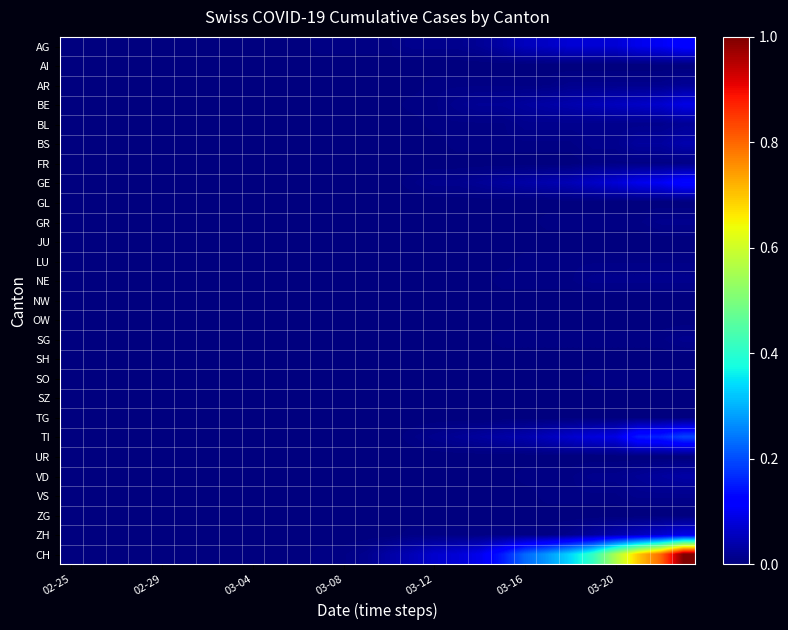

Reading left to right, extract all data points from this chart.

AG: 0.0	0.0	0.0	0.0	0.0	0.0	0.0	0.0	0.0	0.0	0.0	0.0	0.0	0.0	0.0	0.0	0.0	0.0	0.0	0.0	0.1	0.1	0.1	0.1	0.1	0.1	0.1	0.1
AI: 0.0	0.0	0.0	0.0	0.0	0.0	0.0	0.0	0.0	0.0	0.0	0.0	0.0	0.0	0.0	0.0	0.0	0.0	0.0	0.0	0.0	0.0	0.0	0.0	0.0	0.0	0.0	0.0
AR: 0.0	0.0	0.0	0.0	0.0	0.0	0.0	0.0	0.0	0.0	0.0	0.0	0.0	0.0	0.0	0.0	0.0	0.0	0.0	0.0	0.0	0.0	0.0	0.0	0.0	0.0	0.0	0.0
BE: 0.0	0.0	0.0	0.0	0.0	0.0	0.0	0.0	0.0	0.0	0.0	0.0	0.0	0.0	0.0	0.0	0.0	0.0	0.0	0.0	0.0	0.0	0.0	0.0	0.1	0.1	0.1	0.1
BL: 0.0	0.0	0.0	0.0	0.0	0.0	0.0	0.0	0.0	0.0	0.0	0.0	0.0	0.0	0.0	0.0	0.0	0.0	0.0	0.0	0.0	0.0	0.0	0.0	0.0	0.0	0.0	0.0
BS: 0.0	0.0	0.0	0.0	0.0	0.0	0.0	0.0	0.0	0.0	0.0	0.0	0.0	0.0	0.0	0.0	0.0	0.0	0.0	0.0	0.0	0.0	0.0	0.0	0.0	0.0	0.0	0.0
FR: 0.0	0.0	0.0	0.0	0.0	0.0	0.0	0.0	0.0	0.0	0.0	0.0	0.0	0.0	0.0	0.0	0.0	0.0	0.0	0.0	0.0	0.0	0.0	0.0	0.0	0.0	0.0	0.0
GE: 0.0	0.0	0.0	0.0	0.0	0.0	0.0	0.0	0.0	0.0	0.0	0.0	0.0	0.0	0.0	0.0	0.0	0.0	0.0	0.0	0.0	0.0	0.0	0.1	0.1	0.1	0.1	0.1
GL: 0.0	0.0	0.0	0.0	0.0	0.0	0.0	0.0	0.0	0.0	0.0	0.0	0.0	0.0	0.0	0.0	0.0	0.0	0.0	0.0	0.0	0.0	0.0	0.0	0.0	0.0	0.0	0.0
GR: 0.0	0.0	0.0	0.0	0.0	0.0	0.0	0.0	0.0	0.0	0.0	0.0	0.0	0.0	0.0	0.0	0.0	0.0	0.0	0.0	0.0	0.0	0.0	0.0	0.0	0.0	0.0	0.0
JU: 0.0	0.0	0.0	0.0	0.0	0.0	0.0	0.0	0.0	0.0	0.0	0.0	0.0	0.0	0.0	0.0	0.0	0.0	0.0	0.0	0.0	0.0	0.0	0.0	0.0	0.0	0.0	0.0
LU: 0.0	0.0	0.0	0.0	0.0	0.0	0.0	0.0	0.0	0.0	0.0	0.0	0.0	0.0	0.0	0.0	0.0	0.0	0.0	0.0	0.0	0.0	0.0	0.0	0.0	0.0	0.0	0.0
NE: 0.0	0.0	0.0	0.0	0.0	0.0	0.0	0.0	0.0	0.0	0.0	0.0	0.0	0.0	0.0	0.0	0.0	0.0	0.0	0.0	0.0	0.0	0.0	0.0	0.0	0.0	0.0	0.0
NW: 0.0	0.0	0.0	0.0	0.0	0.0	0.0	0.0	0.0	0.0	0.0	0.0	0.0	0.0	0.0	0.0	0.0	0.0	0.0	0.0	0.0	0.0	0.0	0.0	0.0	0.0	0.0	0.0
OW: 0.0	0.0	0.0	0.0	0.0	0.0	0.0	0.0	0.0	0.0	0.0	0.0	0.0	0.0	0.0	0.0	0.0	0.0	0.0	0.0	0.0	0.0	0.0	0.0	0.0	0.0	0.0	0.0
SG: 0.0	0.0	0.0	0.0	0.0	0.0	0.0	0.0	0.0	0.0	0.0	0.0	0.0	0.0	0.0	0.0	0.0	0.0	0.0	0.0	0.0	0.0	0.0	0.0	0.0	0.0	0.0	0.0
SH: 0.0	0.0	0.0	0.0	0.0	0.0	0.0	0.0	0.0	0.0	0.0	0.0	0.0	0.0	0.0	0.0	0.0	0.0	0.0	0.0	0.0	0.0	0.0	0.0	0.0	0.0	0.0	0.0
SO: 0.0	0.0	0.0	0.0	0.0	0.0	0.0	0.0	0.0	0.0	0.0	0.0	0.0	0.0	0.0	0.0	0.0	0.0	0.0	0.0	0.0	0.0	0.0	0.0	0.0	0.0	0.0	0.0
SZ: 0.0	0.0	0.0	0.0	0.0	0.0	0.0	0.0	0.0	0.0	0.0	0.0	0.0	0.0	0.0	0.0	0.0	0.0	0.0	0.0	0.0	0.0	0.0	0.0	0.0	0.0	0.0	0.0
TG: 0.0	0.0	0.0	0.0	0.0	0.0	0.0	0.0	0.0	0.0	0.0	0.0	0.0	0.0	0.0	0.0	0.0	0.0	0.0	0.0	0.0	0.0	0.0	0.0	0.0	0.0	0.0	0.0
TI: 0.0	0.0	0.0	0.0	0.0	0.0	0.0	0.0	0.0	0.0	0.0	0.0	0.0	0.0	0.0	0.0	0.0	0.0	0.0	0.0	0.0	0.1	0.1	0.1	0.1	0.2	0.2	0.2
UR: 0.0	0.0	0.0	0.0	0.0	0.0	0.0	0.0	0.0	0.0	0.0	0.0	0.0	0.0	0.0	0.0	0.0	0.0	0.0	0.0	0.0	0.0	0.0	0.0	0.0	0.0	0.0	0.0
VD: 0.0	0.0	0.0	0.0	0.0	0.0	0.0	0.0	0.0	0.0	0.0	0.0	0.0	0.0	0.0	0.0	0.0	0.0	0.0	0.0	0.0	0.0	0.0	0.0	0.0	0.0	0.0	0.0
VS: 0.0	0.0	0.0	0.0	0.0	0.0	0.0	0.0	0.0	0.0	0.0	0.0	0.0	0.0	0.0	0.0	0.0	0.0	0.0	0.0	0.0	0.0	0.0	0.0	0.0	0.0	0.0	0.0
ZG: 0.0	0.0	0.0	0.0	0.0	0.0	0.0	0.0	0.0	0.0	0.0	0.0	0.0	0.0	0.0	0.0	0.0	0.0	0.0	0.0	0.0	0.0	0.0	0.0	0.0	0.0	0.0	0.0
ZH: 0.0	0.0	0.0	0.0	0.0	0.0	0.0	0.0	0.0	0.0	0.0	0.0	0.0	0.0	0.0	0.0	0.0	0.0	0.0	0.0	0.0	0.0	0.0	0.0	0.0	0.1	0.1	0.1
CH: 0.0	0.0	0.0	0.0	0.0	0.0	0.0	0.0	0.0	0.0	0.0	0.0	0.0	0.0	0.0	0.0	0.1	0.1	0.1	0.2	0.2	0.3	0.3	0.4	0.6	0.7	0.8	1.0